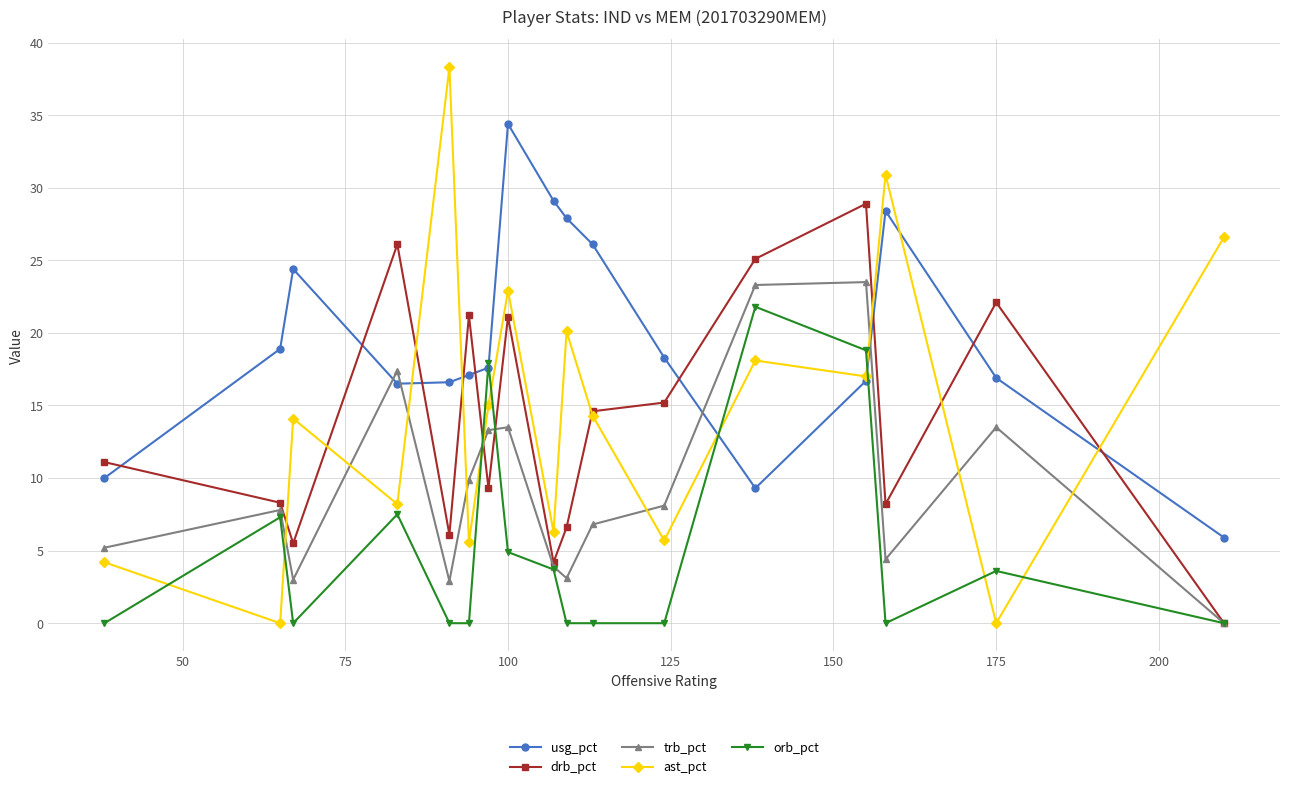

Which series has the largest total across all categories?

usg_pct